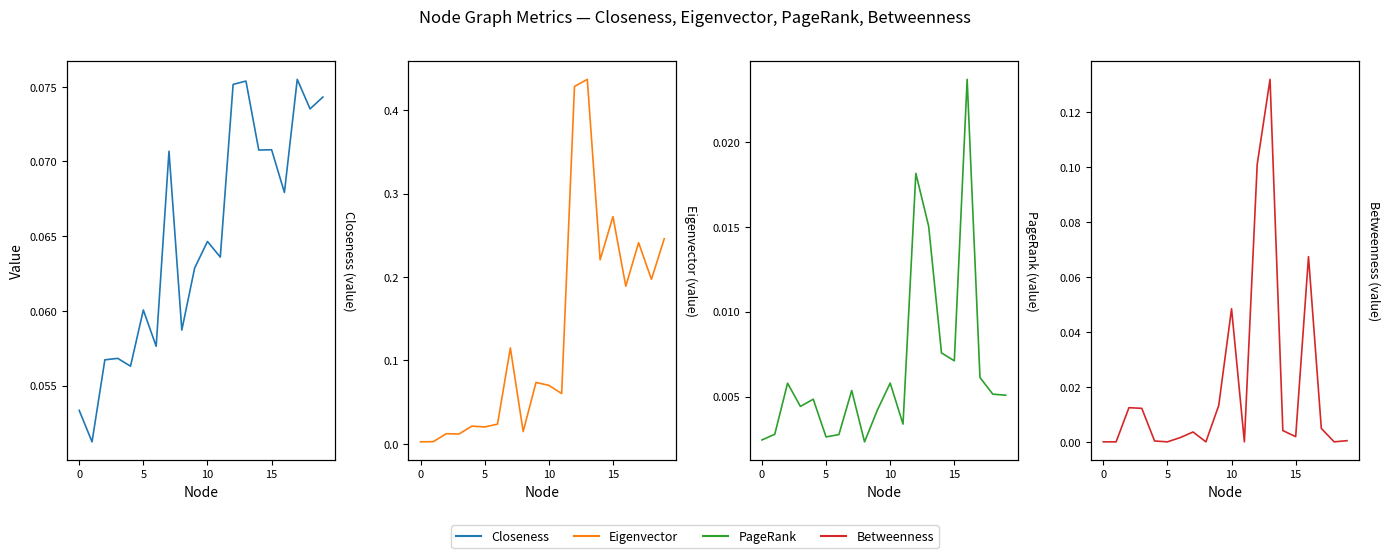

How many data points in Betweenness are above 0?

14